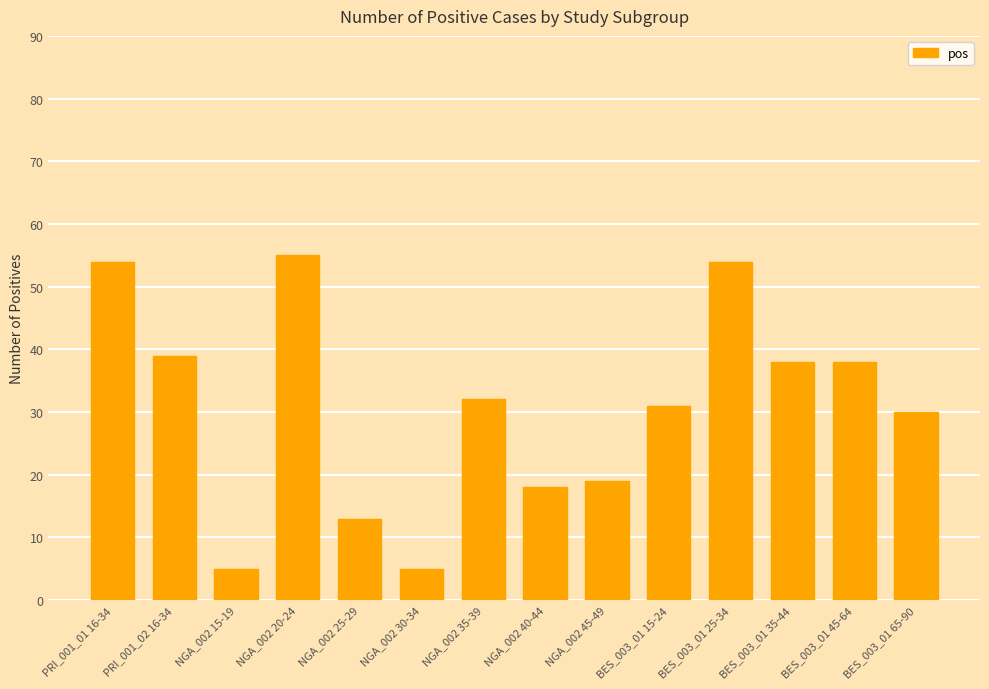

What is the ratio of the value at BES_003_01 65-90 to the value at NGA_002 25-29?

2.3